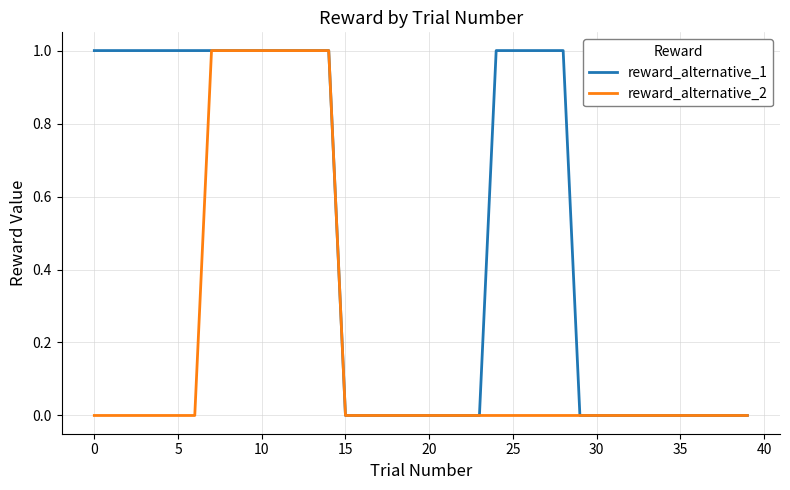

Which series has the largest total across all categories?

reward_alternative_1